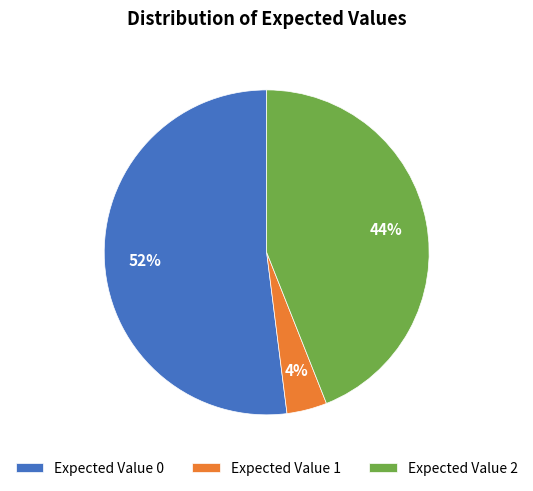

What percentage is the Expected Value 0 slice, to the nearest percent?

52%